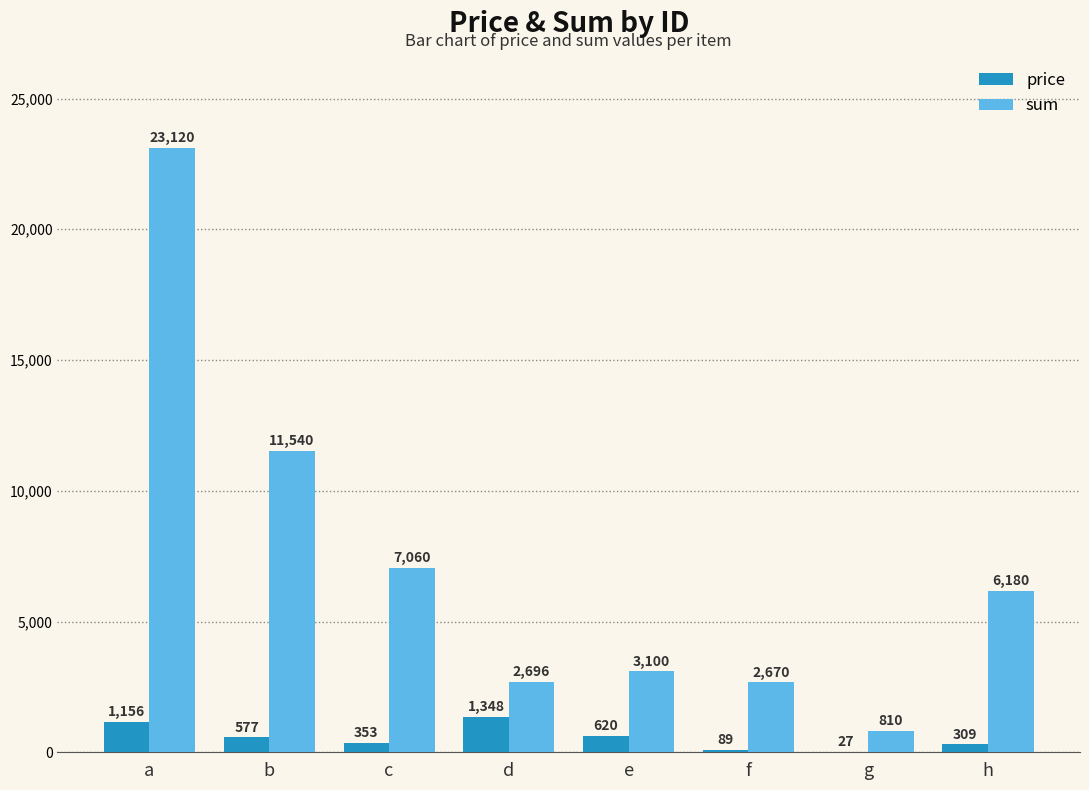

What is the sum of all price values?

4479